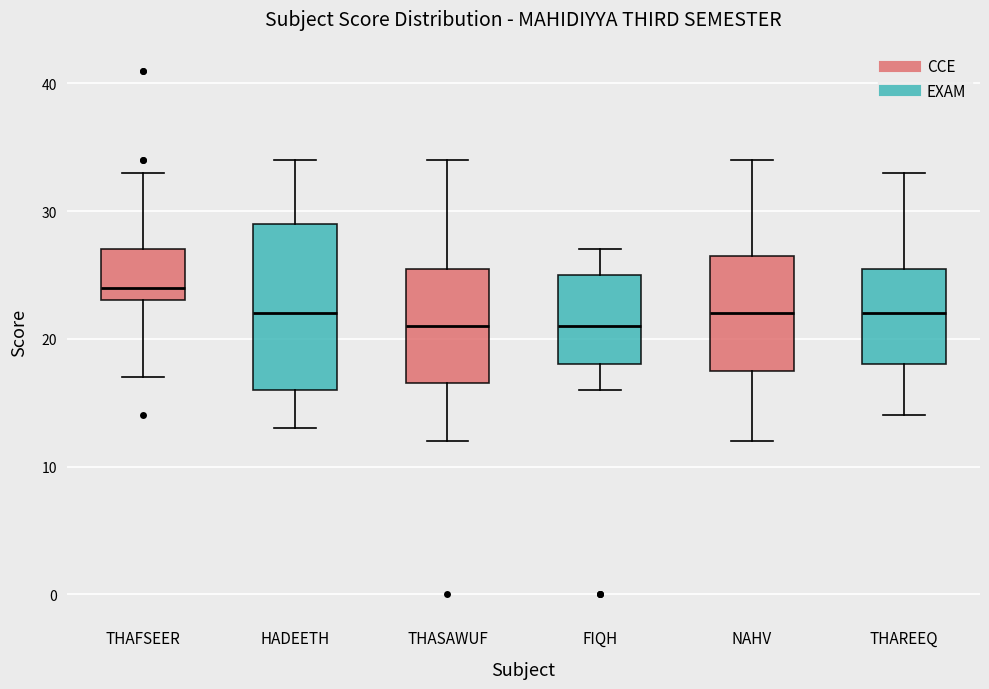

Reading left to right, read every box against the y-axis: the position of its median line, the range the box covers, and the ends of its whiskers. The values are not printed on the chart, so give them approximately, as read against the axis.

THAFSEER: median 24, box 23 to 27, whiskers 17 to 33
HADEETH: median 22, box 16 to 29, whiskers 13 to 34
THASAWUF: median 21, box 17 to 26, whiskers 12 to 34
FIQH: median 21, box 18 to 25, whiskers 16 to 27
NAHV: median 22, box 18 to 27, whiskers 12 to 34
THAREEQ: median 22, box 18 to 26, whiskers 14 to 33